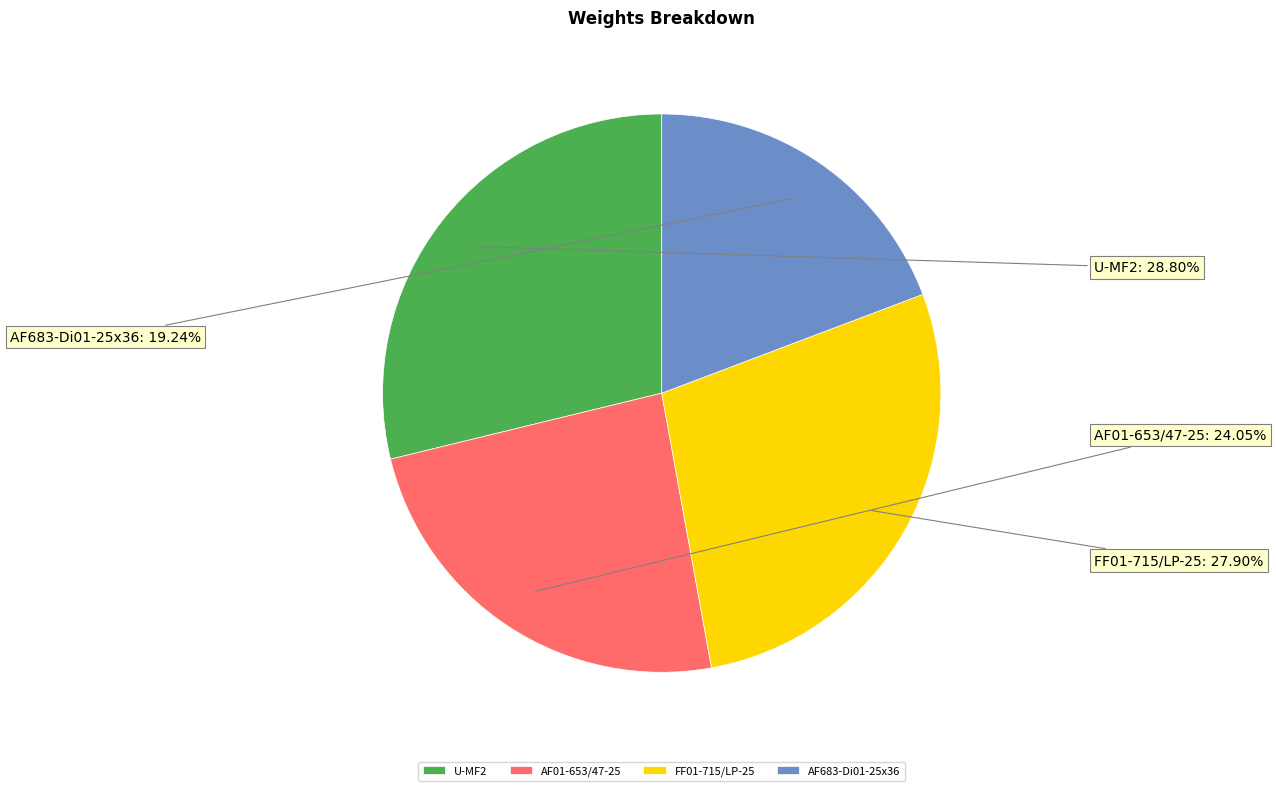

Which category has the smallest portion of the pie?

AF683-Di01-25x36